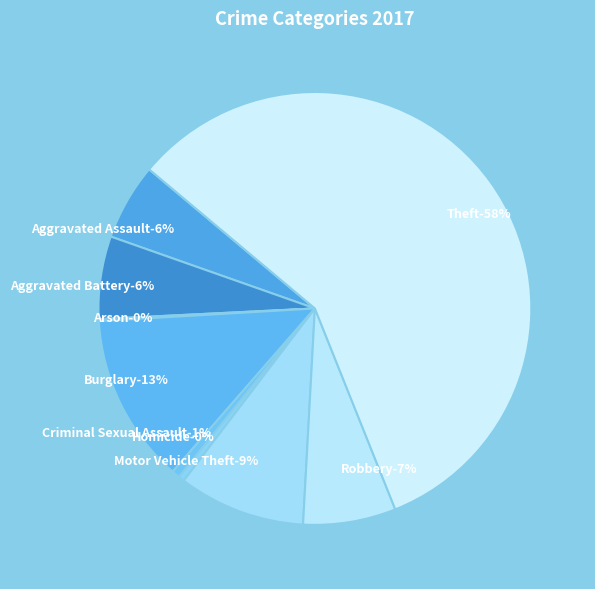

What percentage do Arson and Motor Vehicle Theft together represent?

9.6%